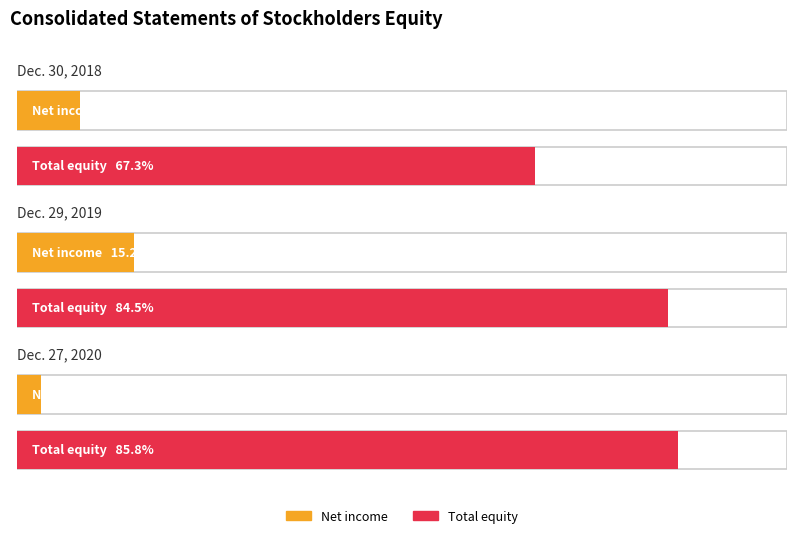

Which category has the highest value in the Total equity series?

Dec. 27, 2020